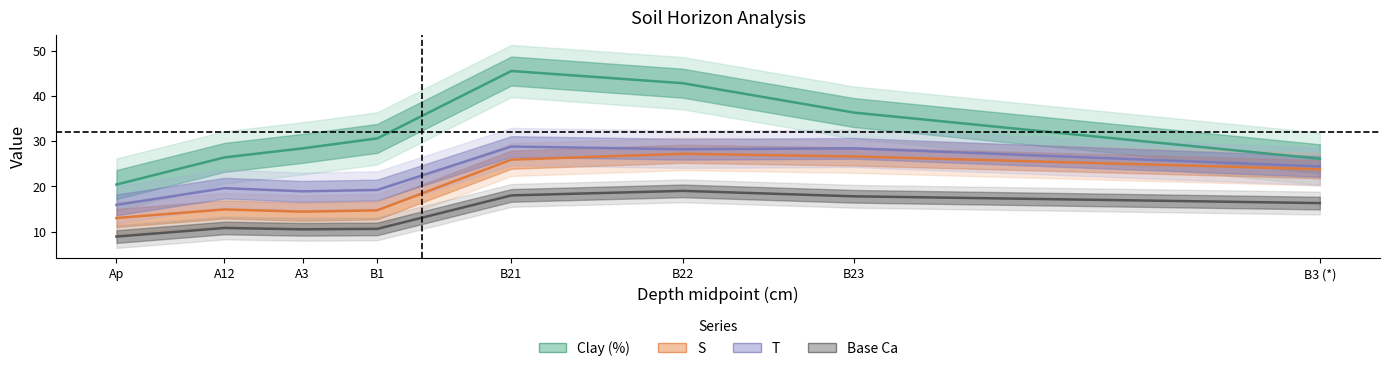

What is the label of the 1st point from the left?

Ap